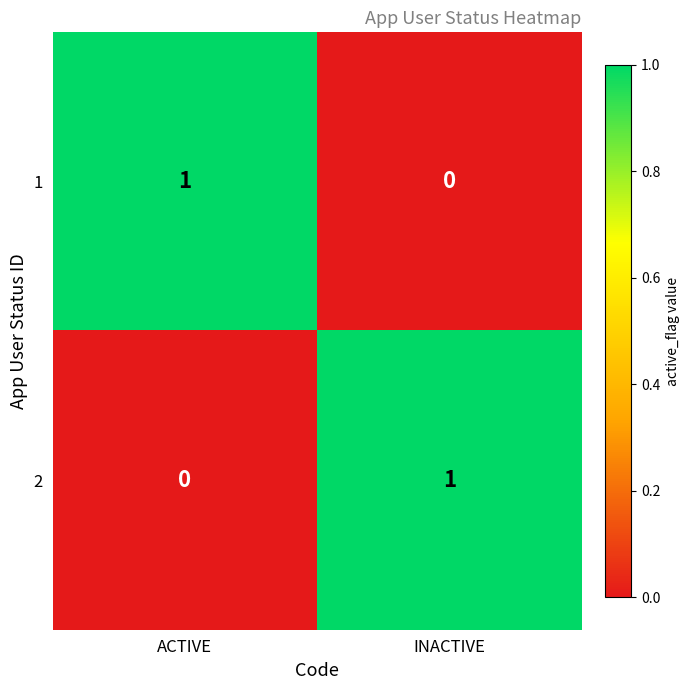

What is the greatest value displayed?

1